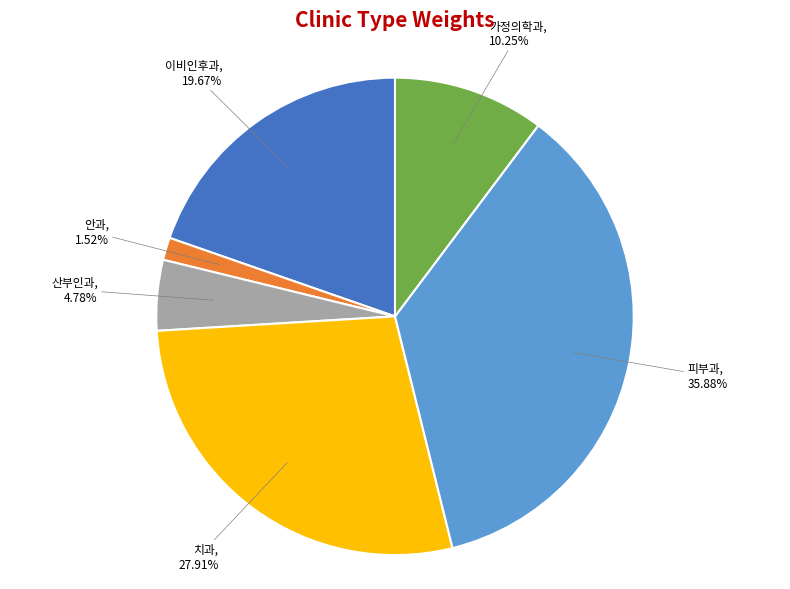

Which category has the smallest portion of the pie?

안과